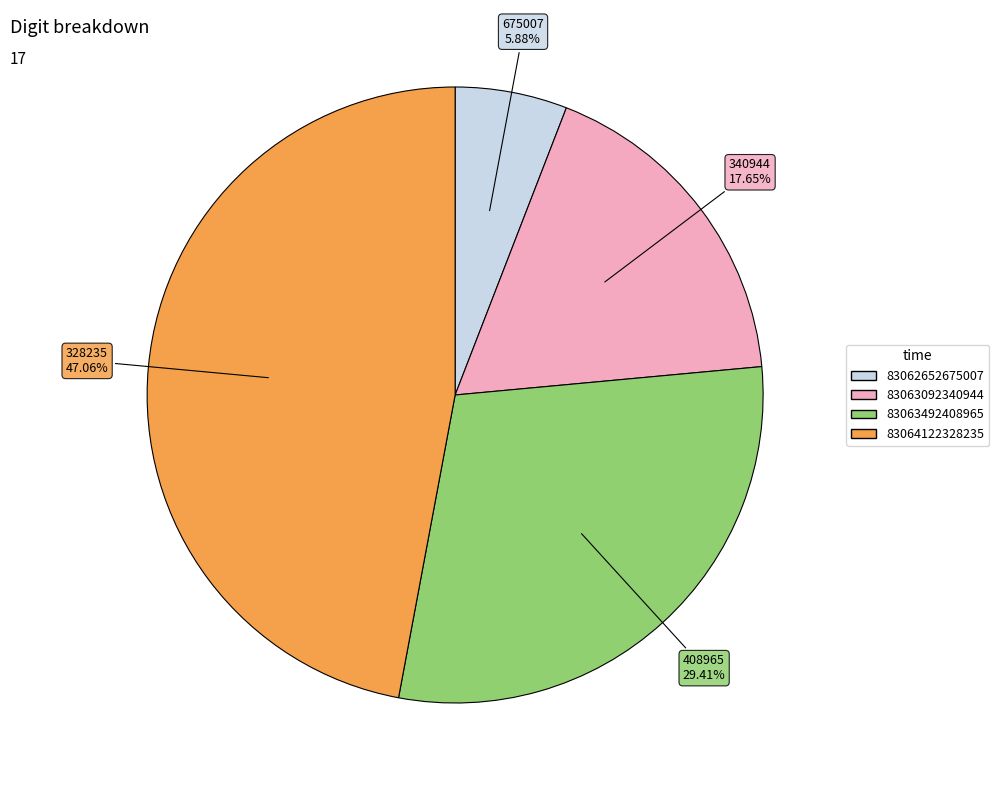

Is 83063092340944 the majority of the pie?

No